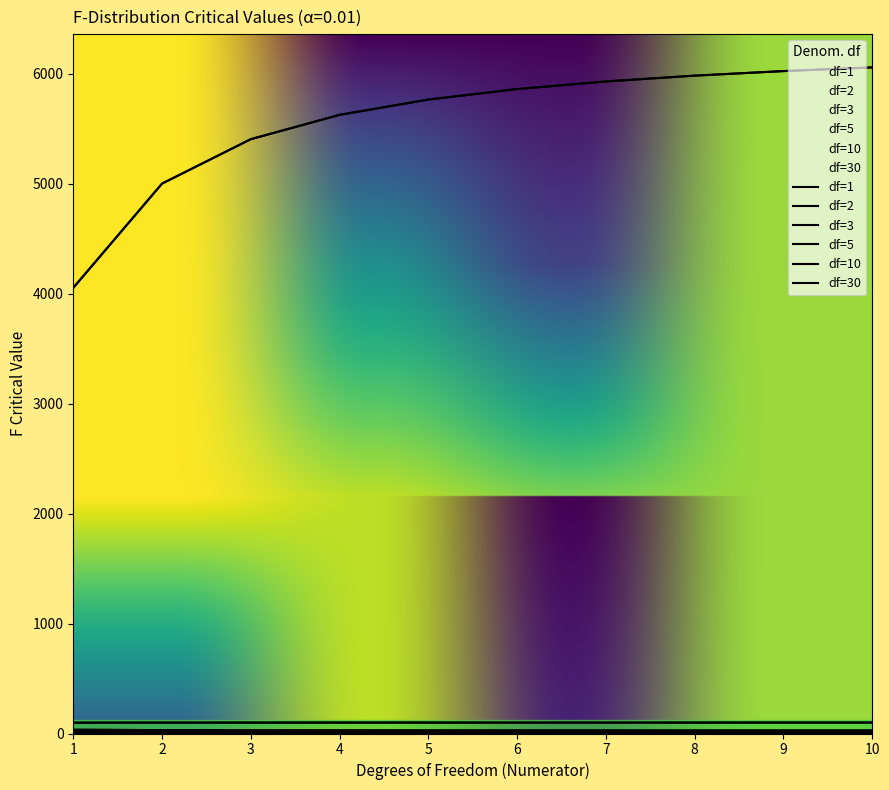

True or false: df=5 has more than 0 points higher than both neighbors.

False